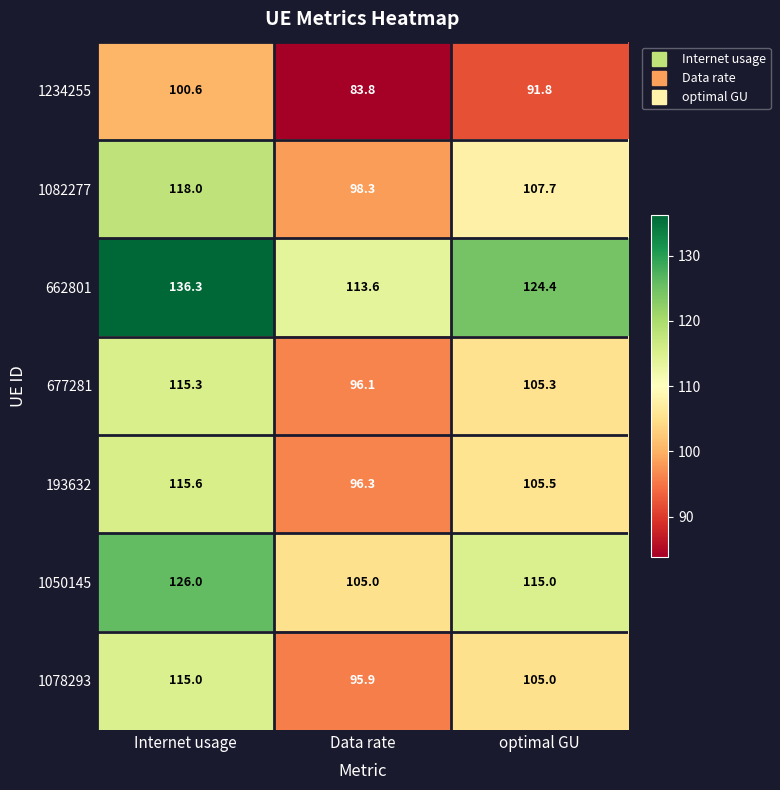

The value of 662801 at Data rate is 113.6. True or false?

True